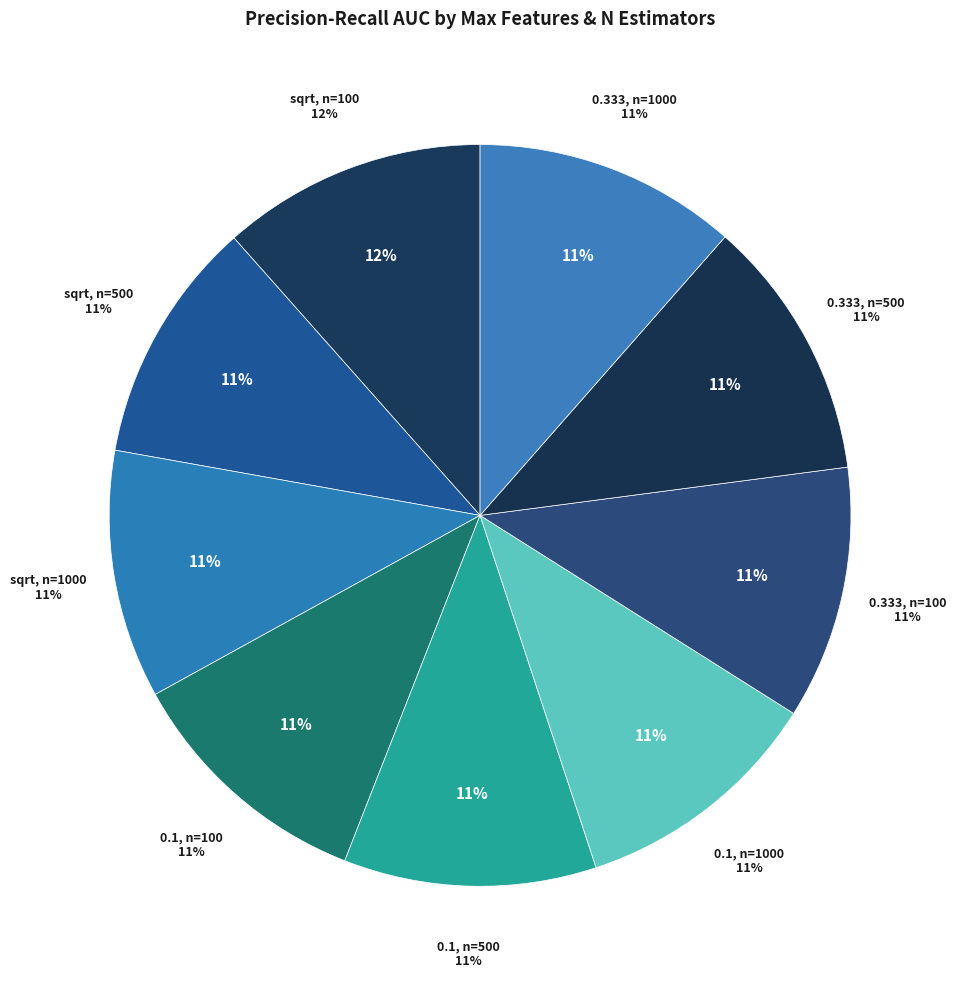

To the nearest percent, what is the combined percentage of sqrt, n=100 and 0.333, n=500?

23%